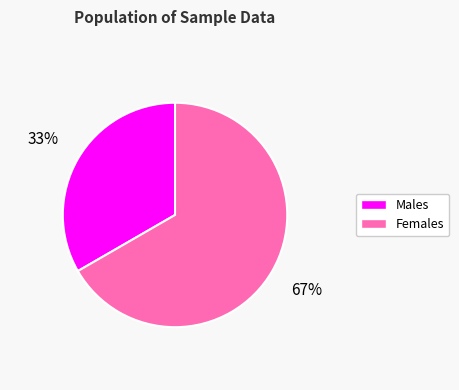

Is there any slice that represents more than half of the pie?

Yes